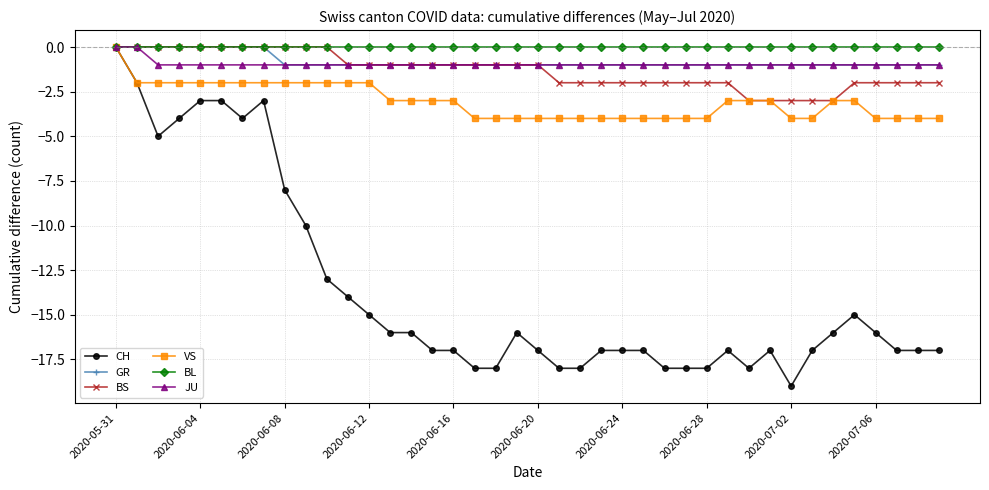

What is the value of the VS point at the 2nd from the left?

-2